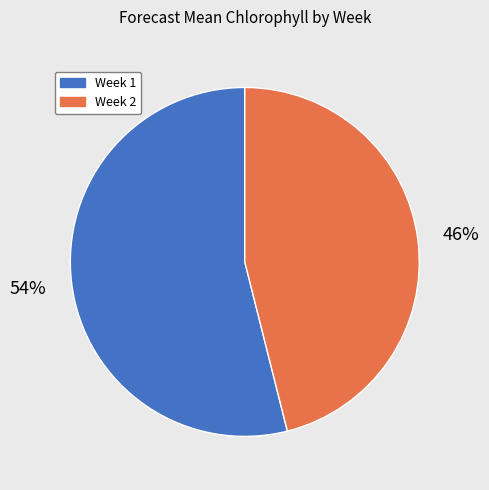

Do Week 1 and Week 2 together represent more than half of the pie?

Yes